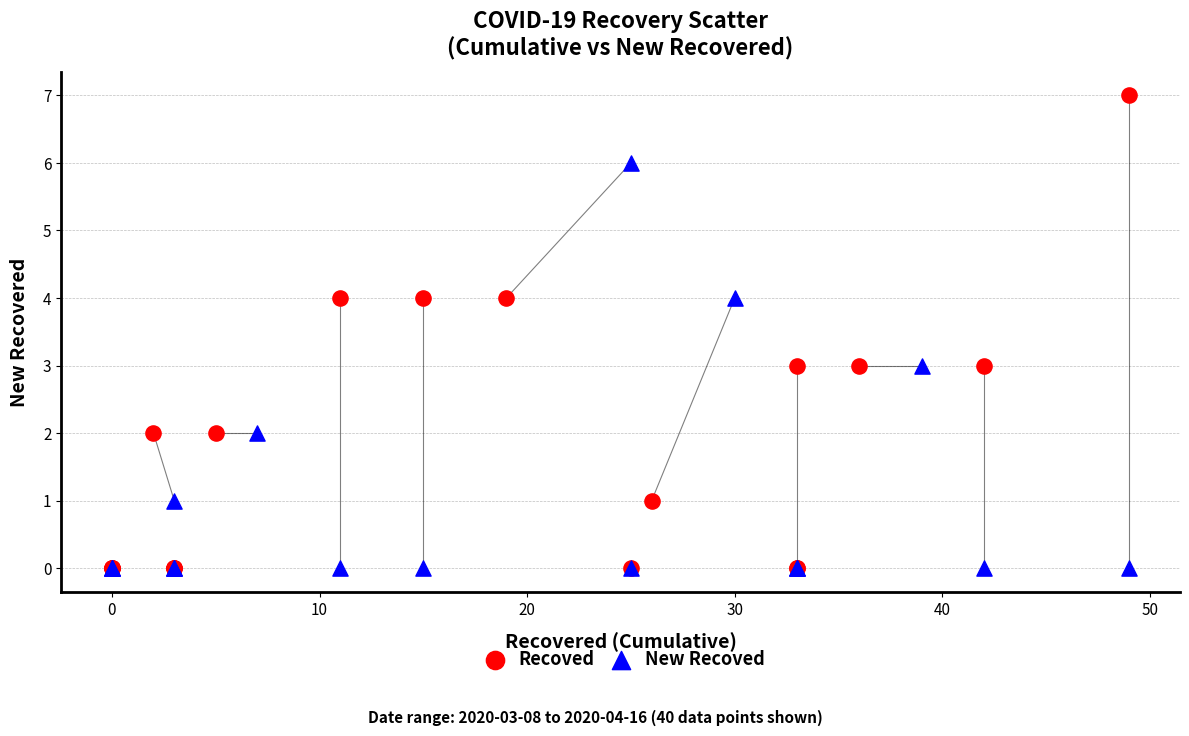

Which series reaches the maximum Y coordinate?

Recoved